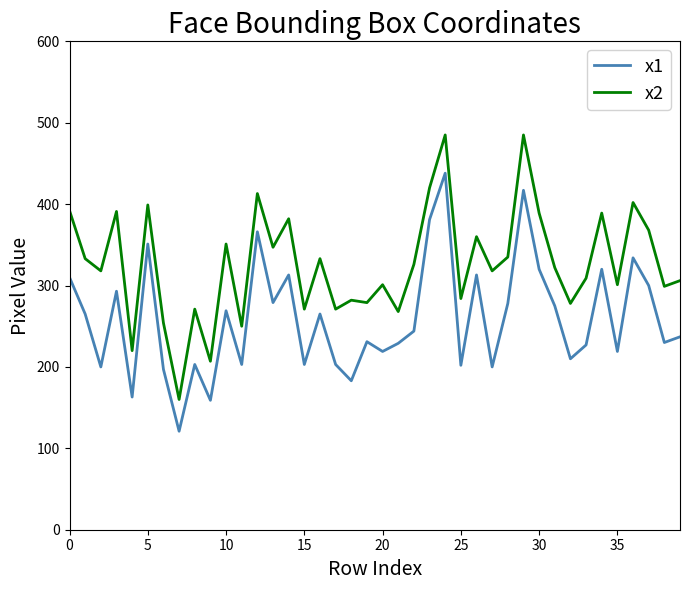

Rank the series by their maximum value, from lowest to highest.

x1, x2